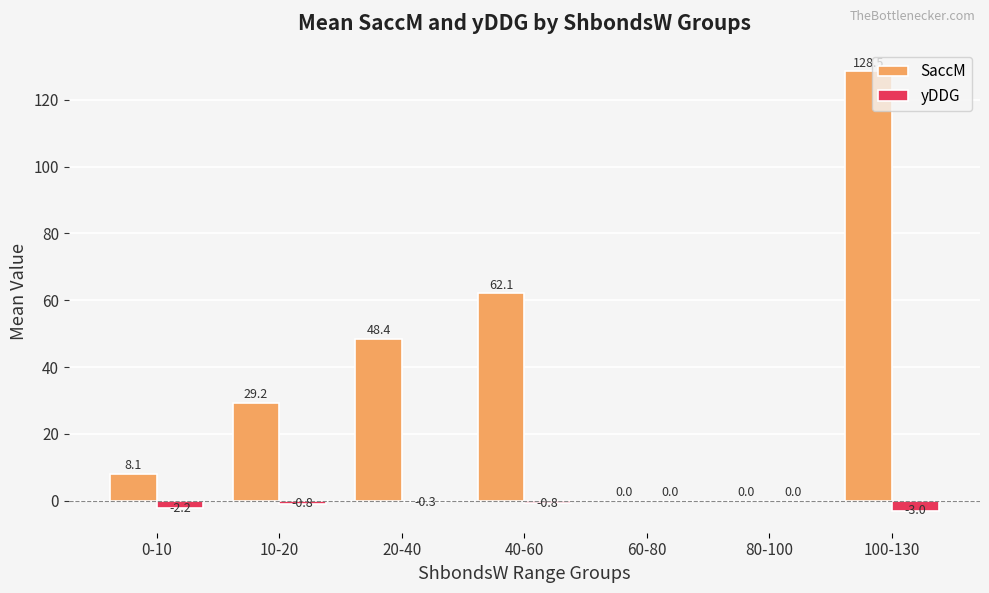

Are the bars horizontal?

No